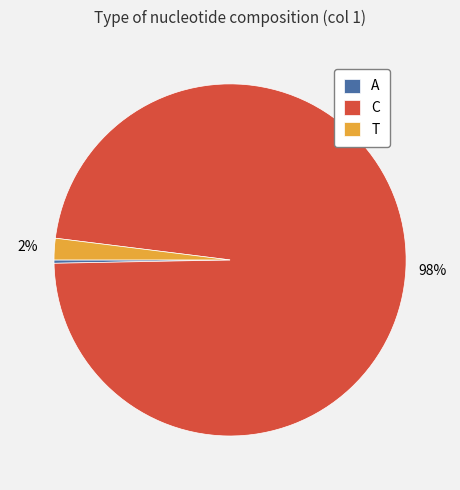

Combined, do C and T account for over 50%?

Yes